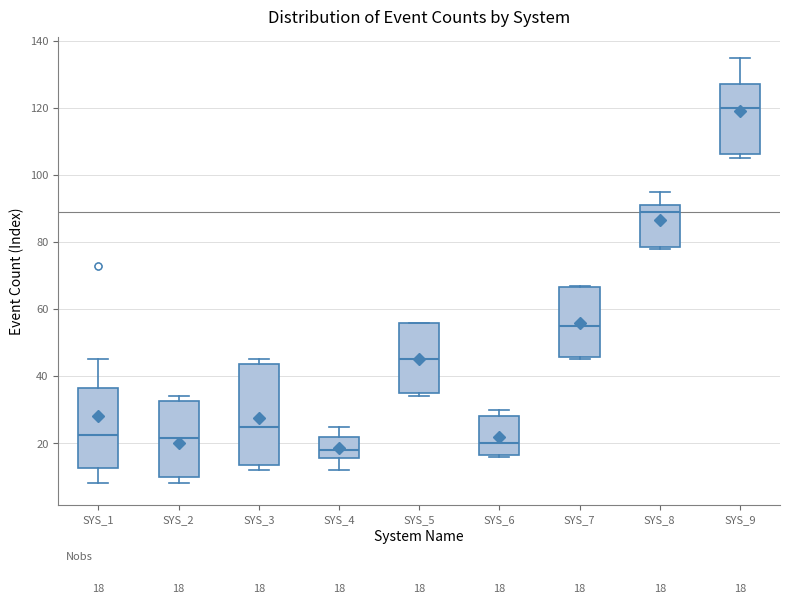

Comparing the boxes themselves (not the whiskers), which one is the tallest?

SYS_3